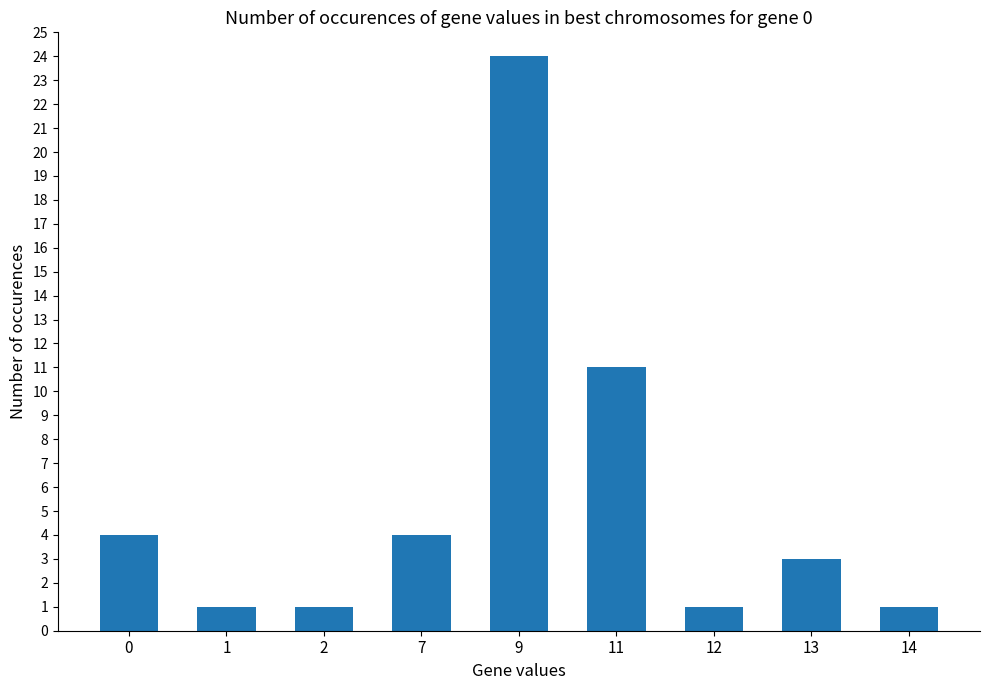

What is the greatest value displayed?

24